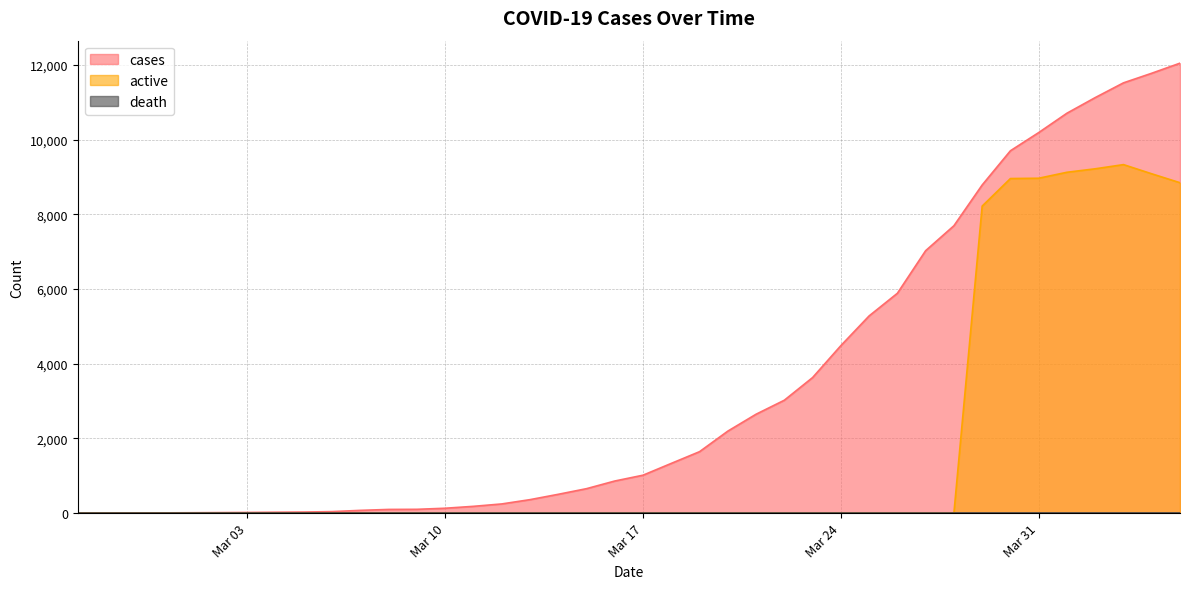

What is the spread (max minus min) of values at 2020-02-26?

2.0